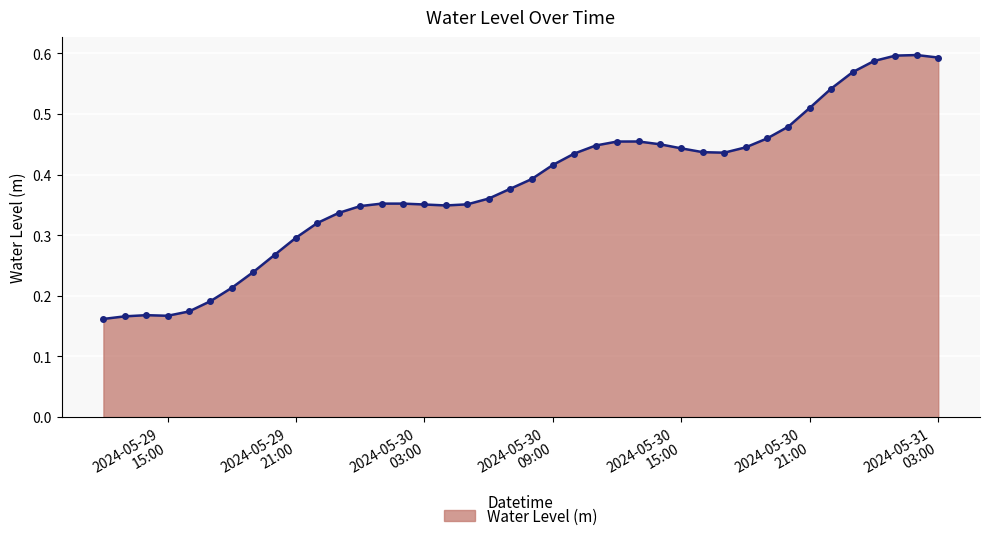

True or false: there are more than 1 points higher than both neighbors.

True